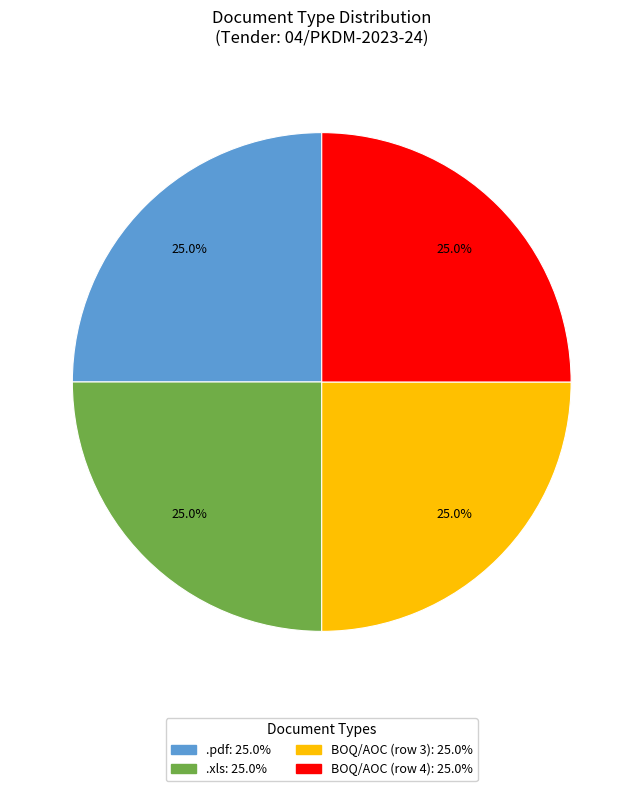

Does any single category account for the majority?

No